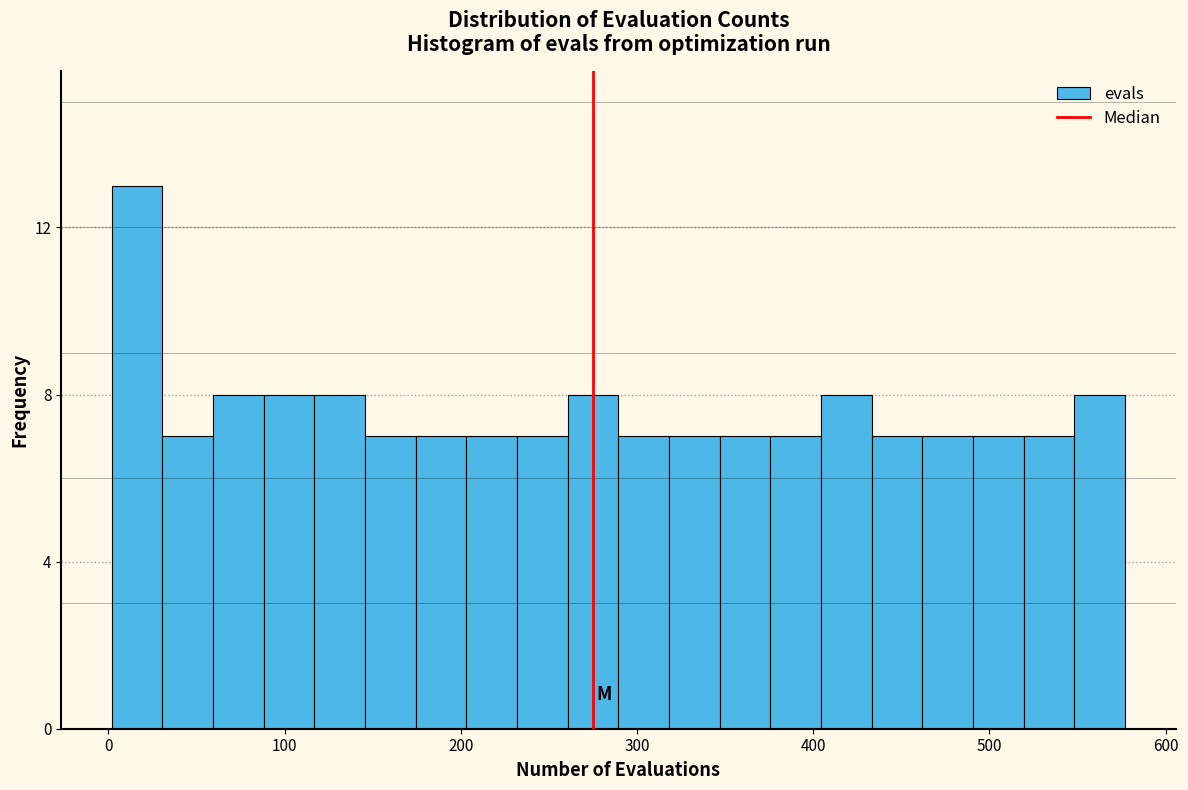

Read against the x-axis, roughly where is the centre of the tallest bar?

20